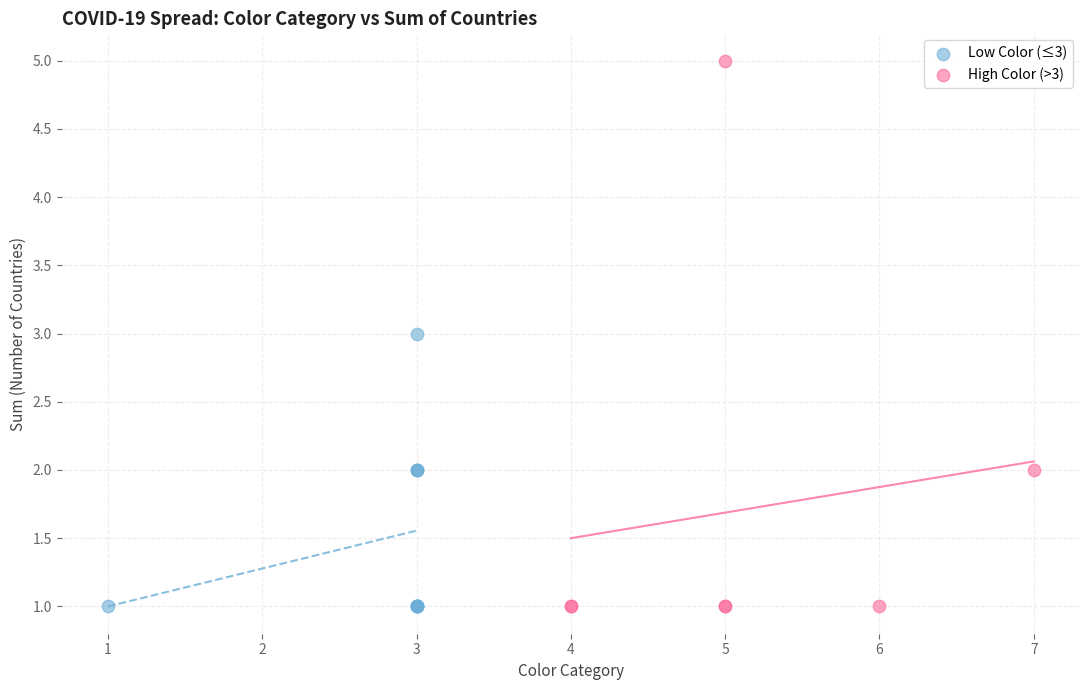

Which series reaches the maximum Y coordinate?

High Color (>3)